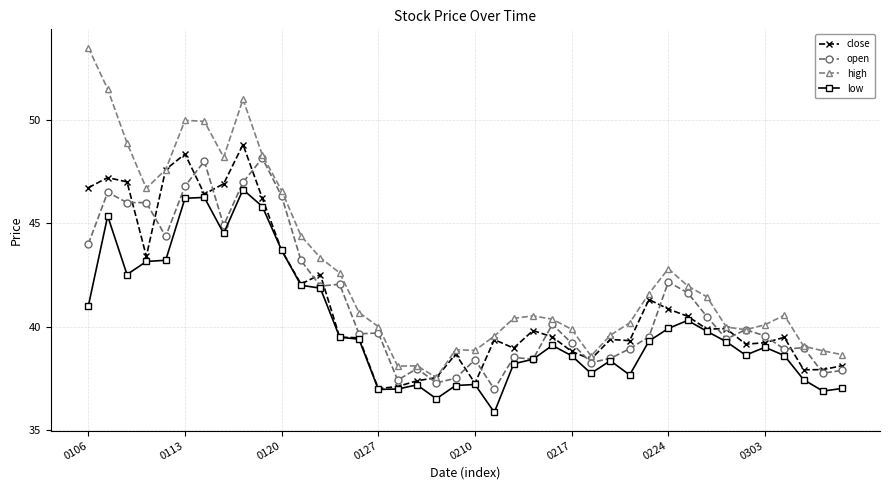

True or false: high and low cross at least once.

False